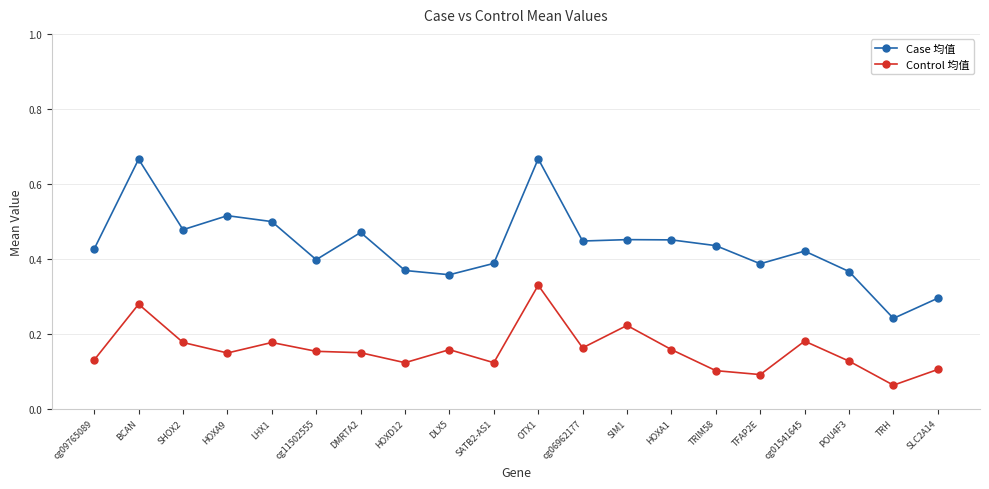

At which label does Control 均值 reach its peak?

OTX1